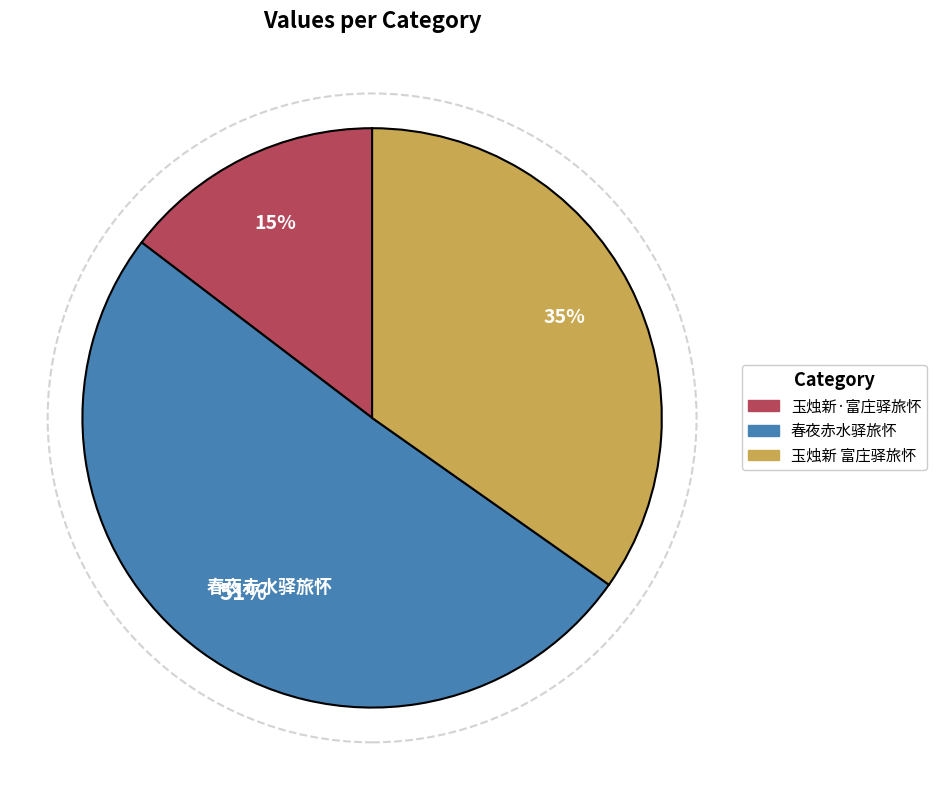

To the nearest percent, what is the difference between the largest and smallest slice percentages?

36%